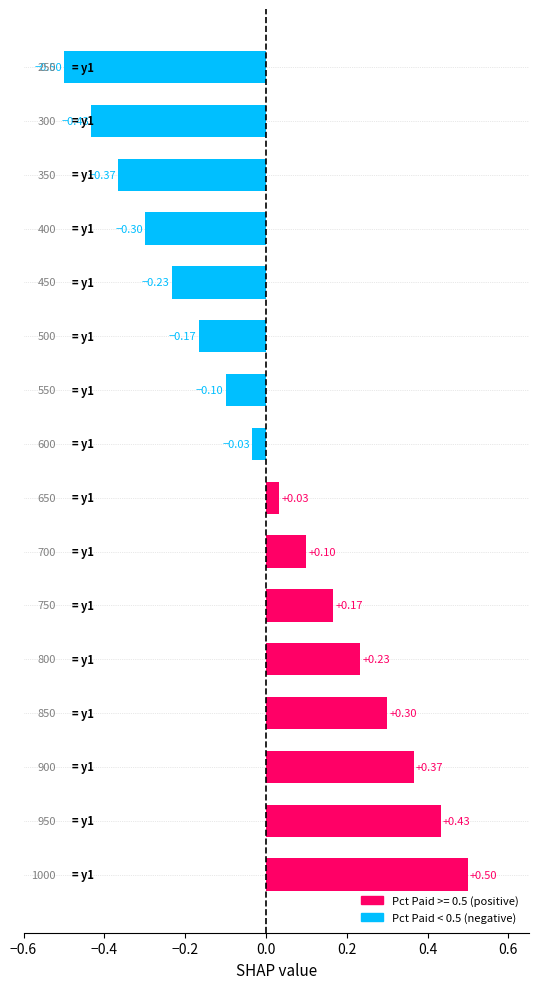

How many values are above zero?

8